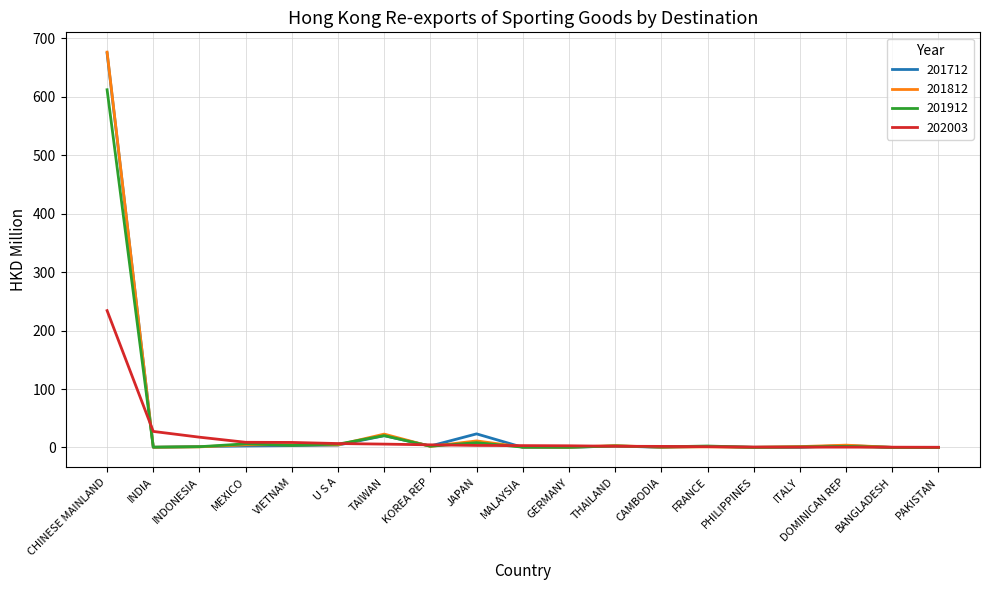

At which category is the sum across all series the highest?

CHINESE MAINLAND